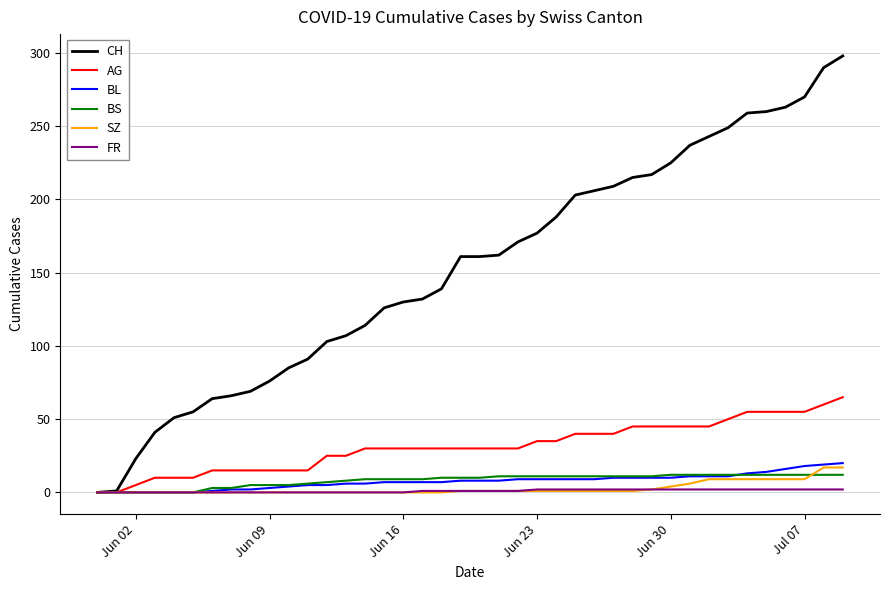

What is the maximum value for AG?

65